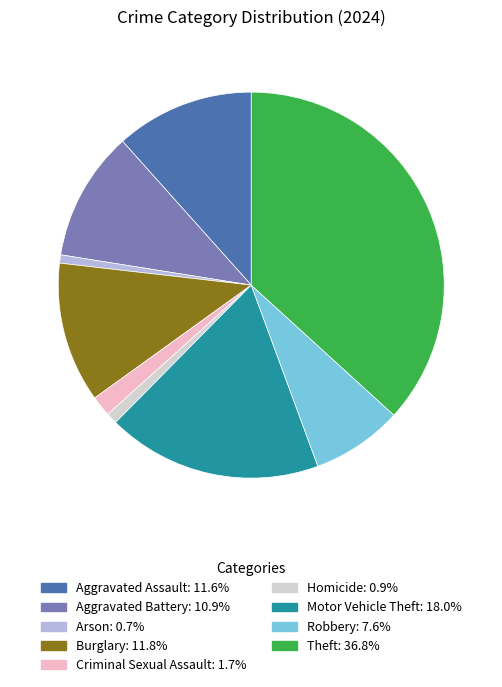

Is it true that Aggravated Assault is 12% of the pie?

True